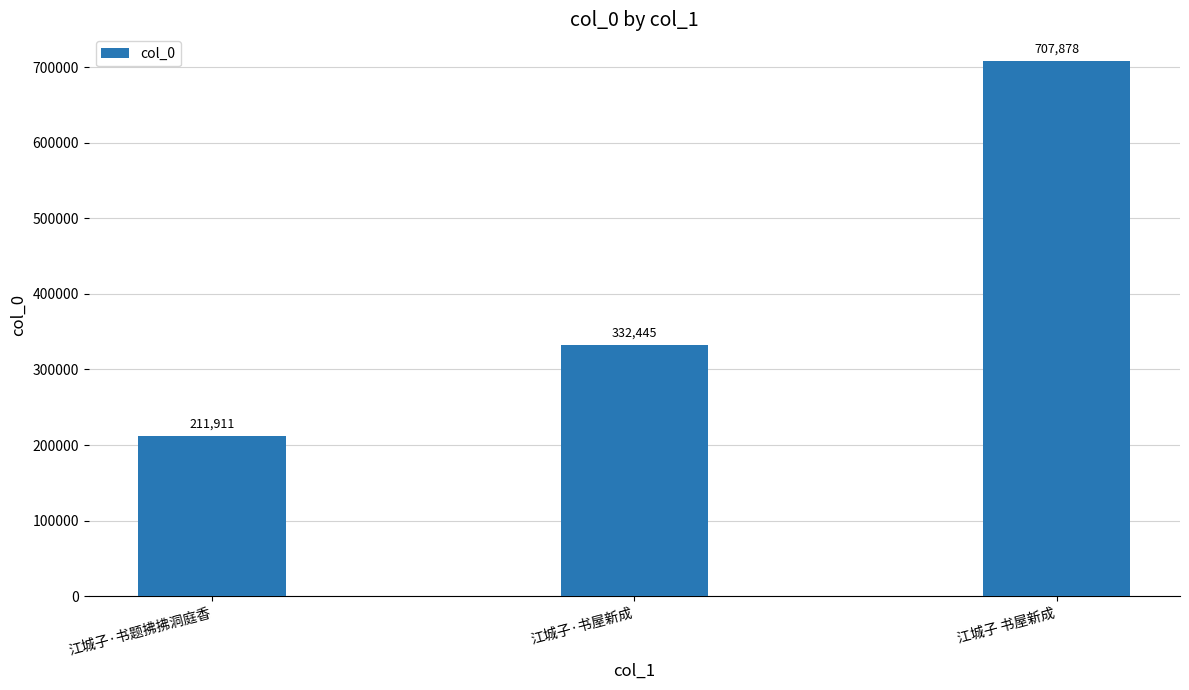

What is the change in value from 江城子·书屋新成 to 江城子 书屋新成?

+375433